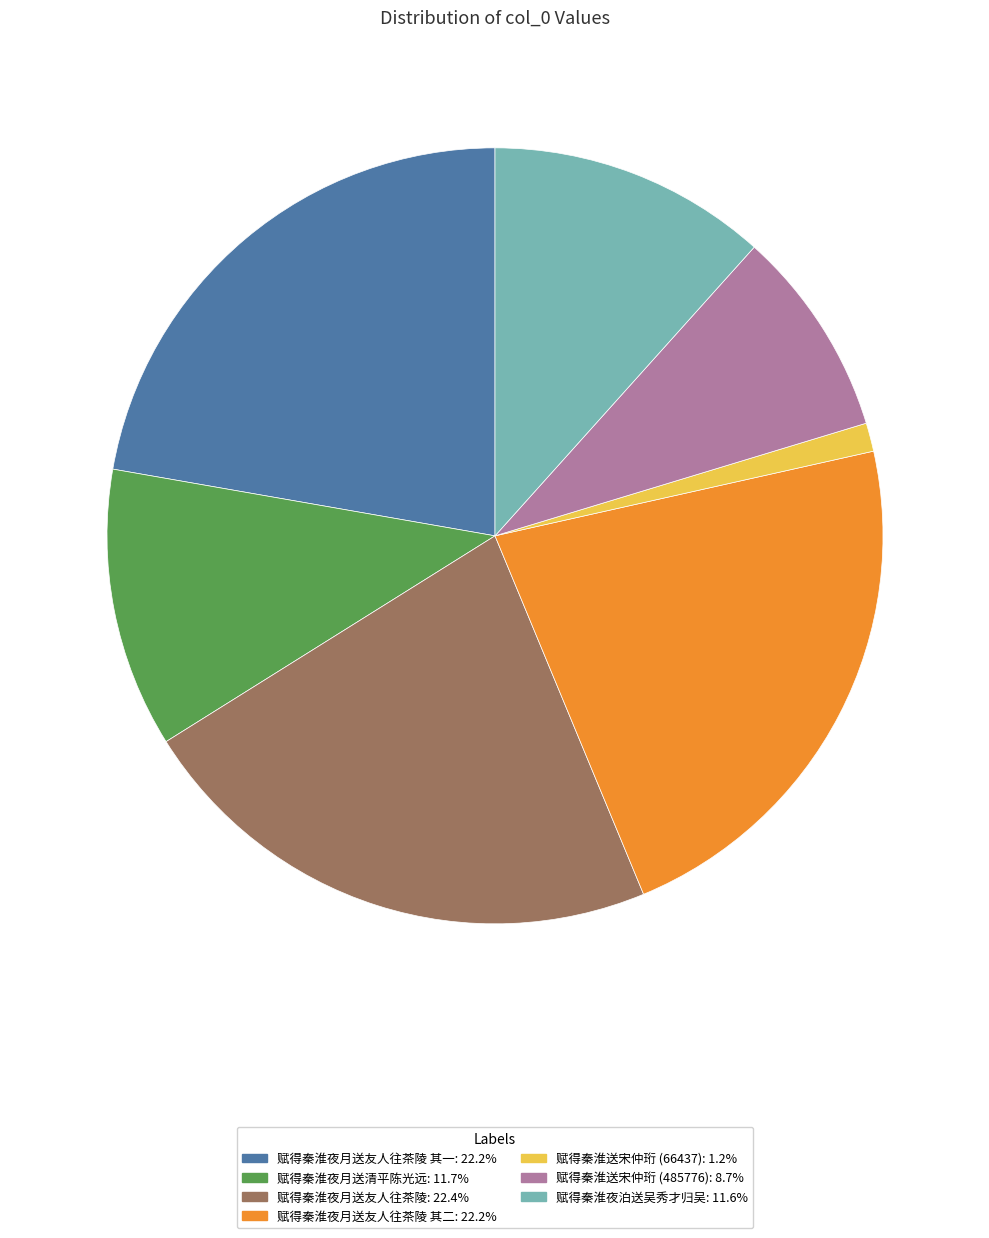

Is there a majority slice in this chart?

No